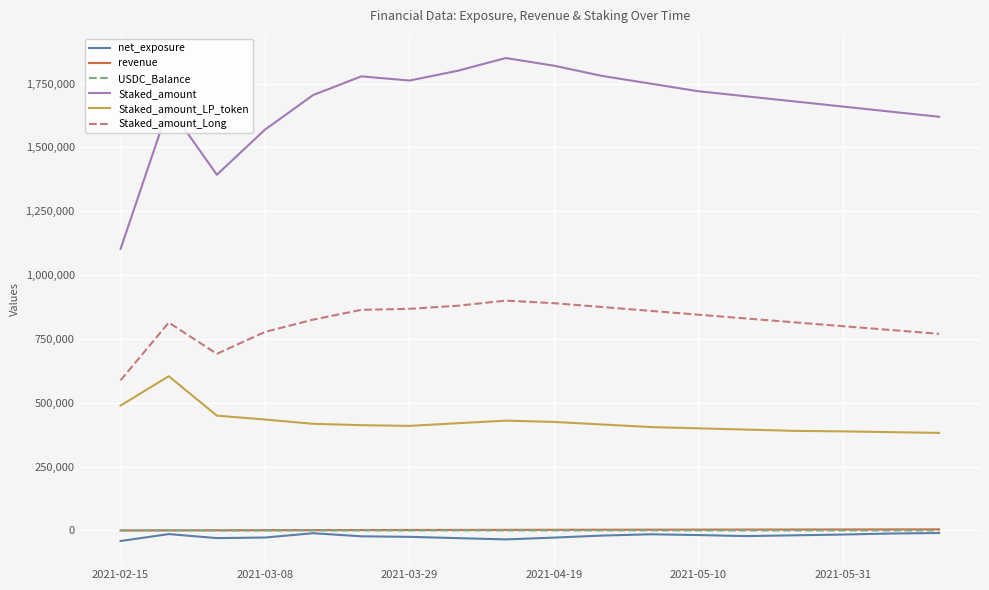

What is the lowest value of the Staked_amount_Long series?

588068.7